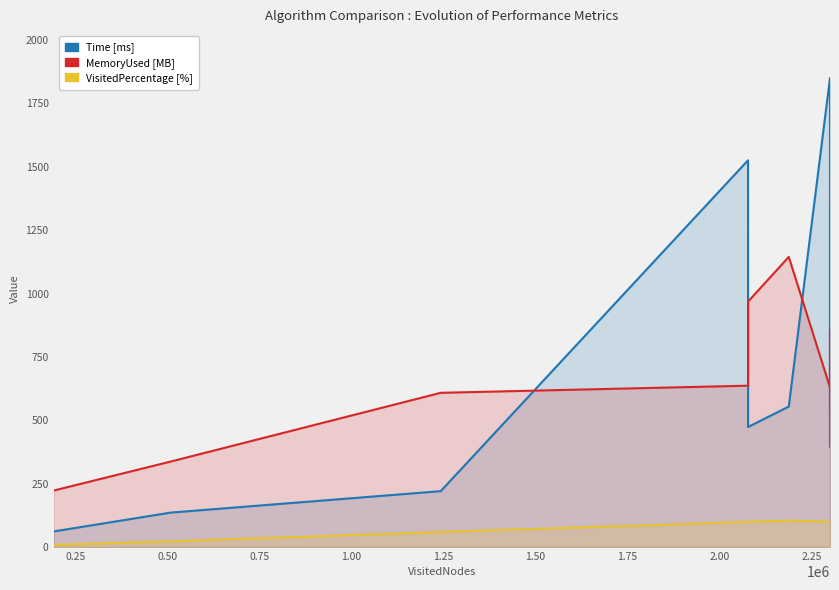

True or false: Time [ms] has more than 1 interior local peaks.

True